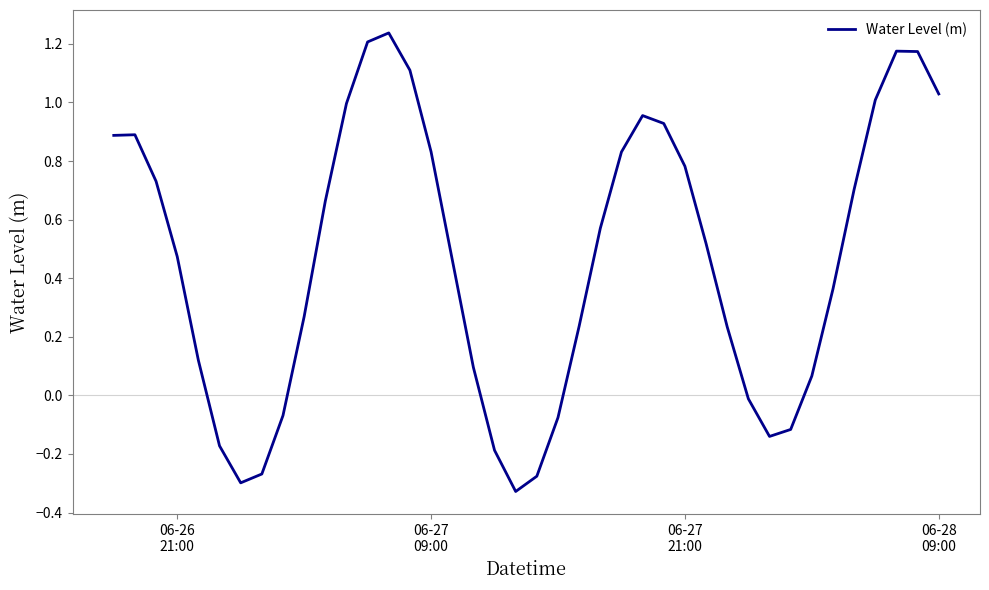

What is the difference between the maximum and minimum values?

1.6